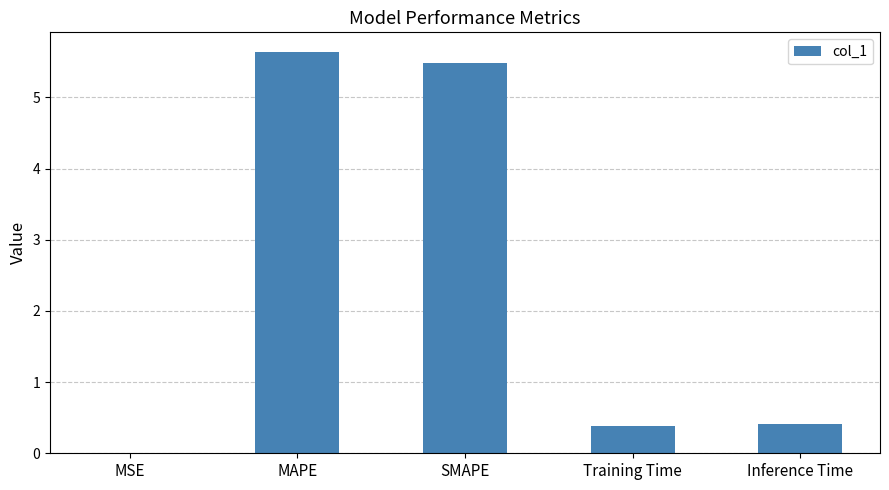

What is the sum of all values?

11.9